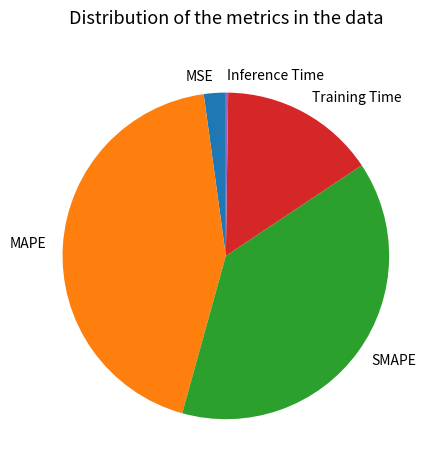

Which category has the biggest portion of the pie?

MAPE